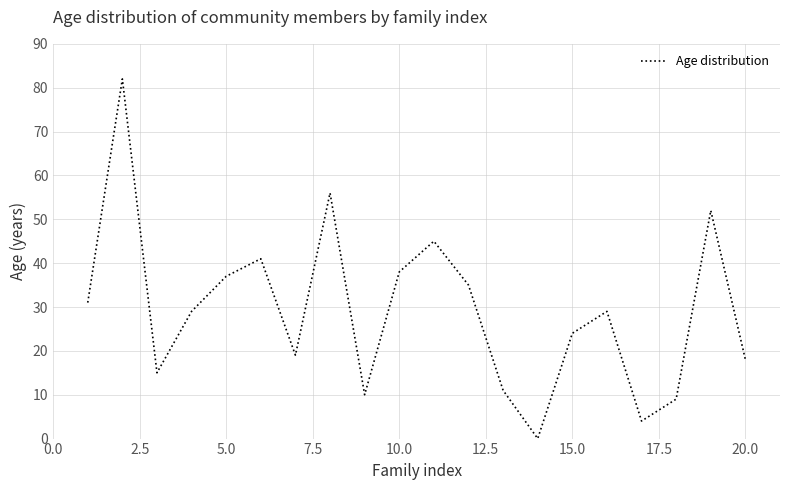

What is the maximum value shown in the chart?

82